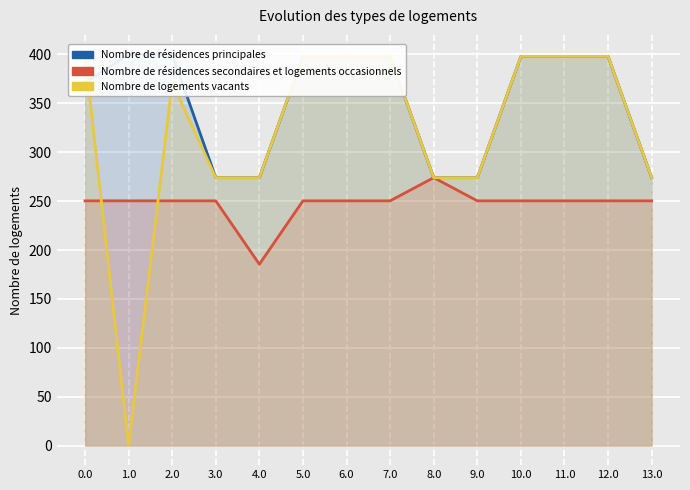

How many lines are shown in the chart?

3